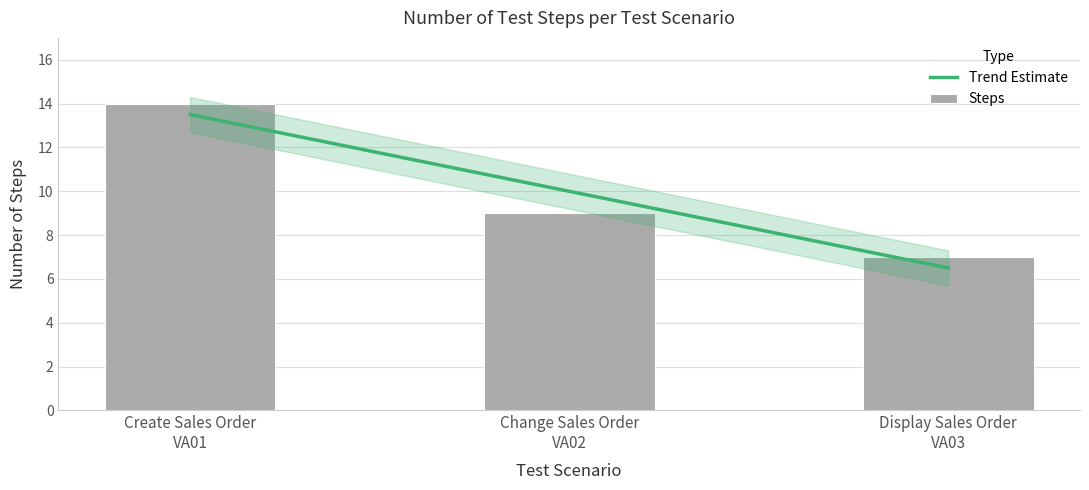

True or false: the data shows 19 at Create Sales Order VA01.

False